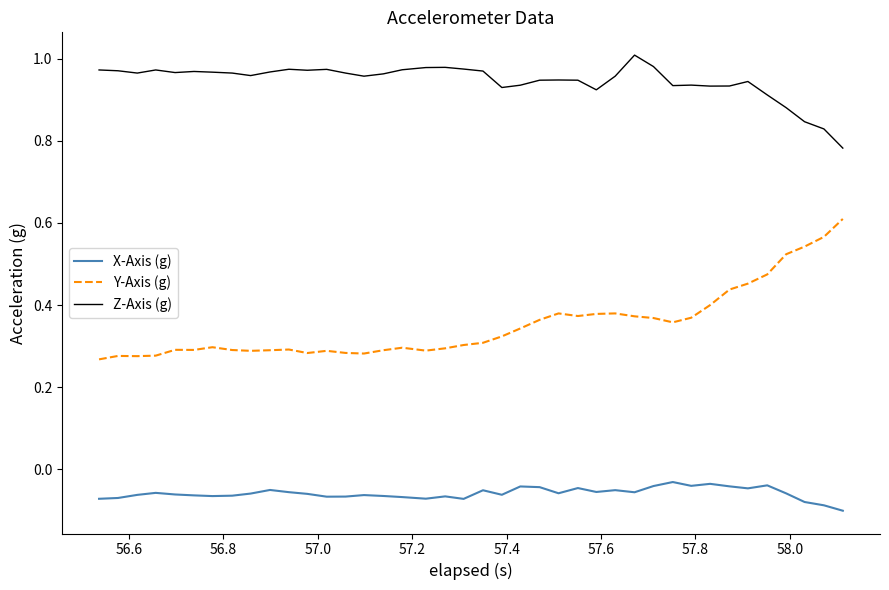

List the series in order of their overall mean, lowest first.

X-Axis (g), Y-Axis (g), Z-Axis (g)